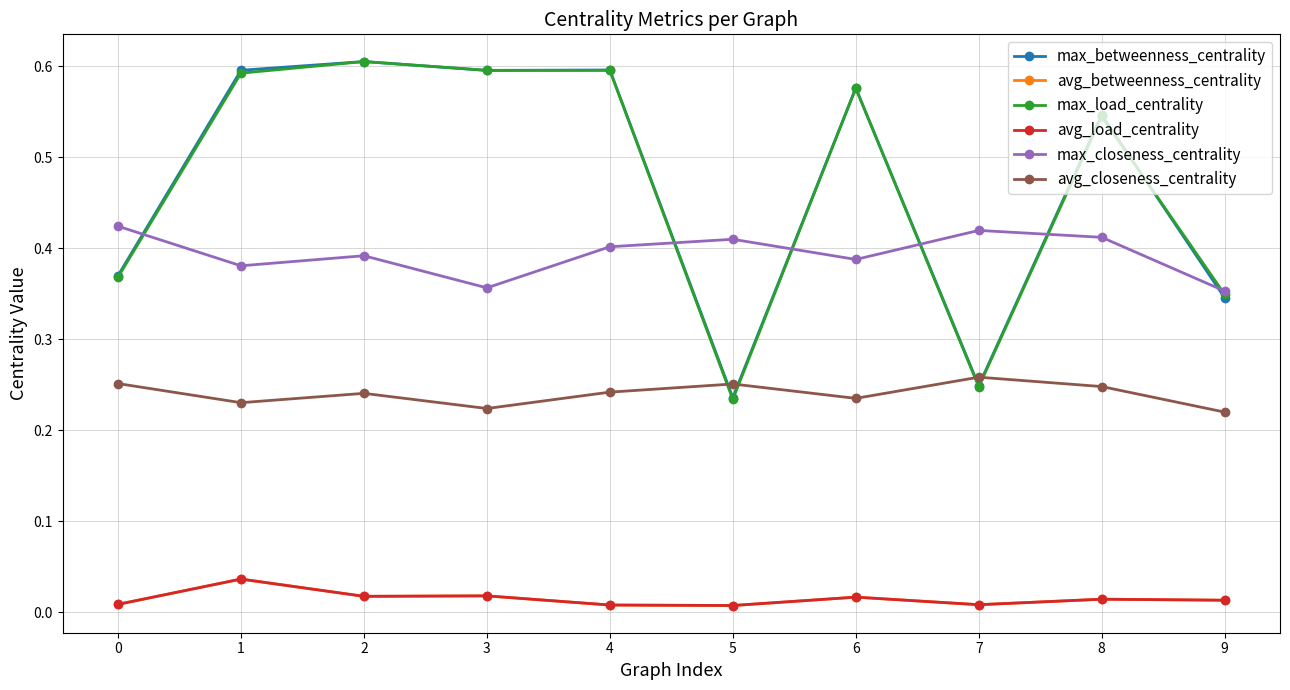

Does the chart have visible grid lines?

Yes